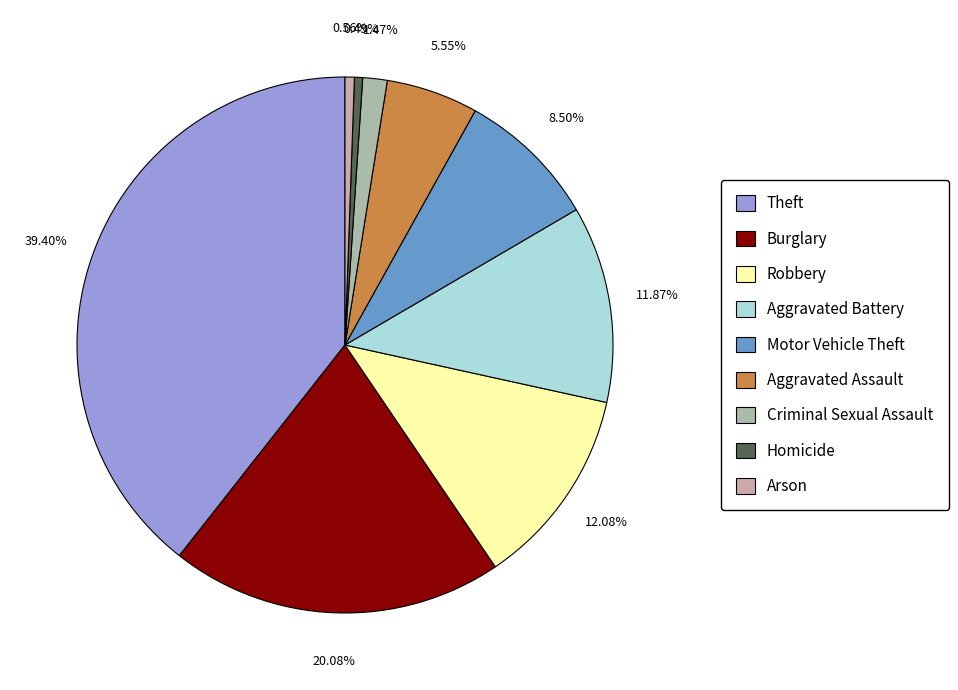

The Aggravated Assault slice represents 1% of the pie. True or false?

False